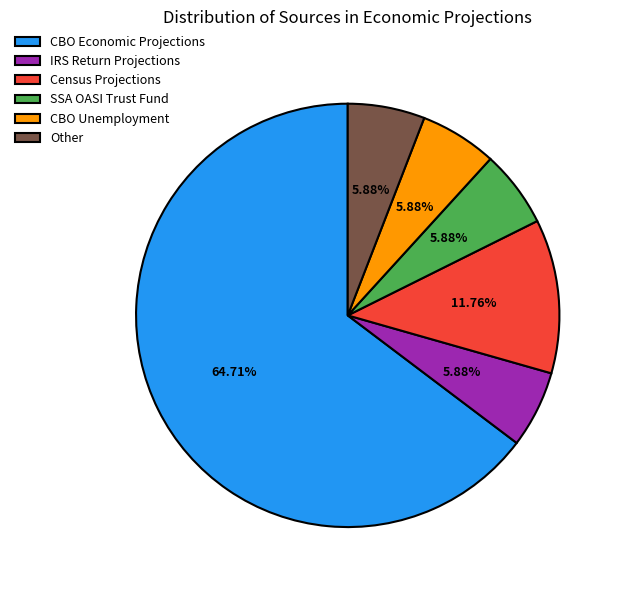

How many segments does this pie chart have?

6